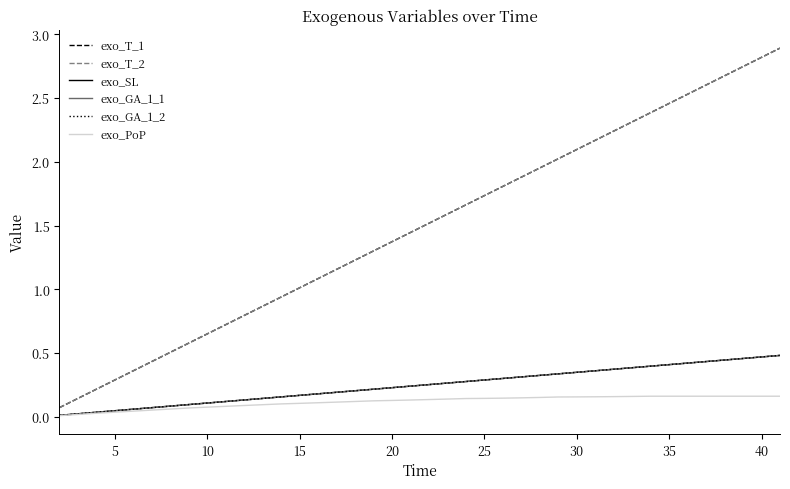

What is the sum of all exo_PoP values?

4.7